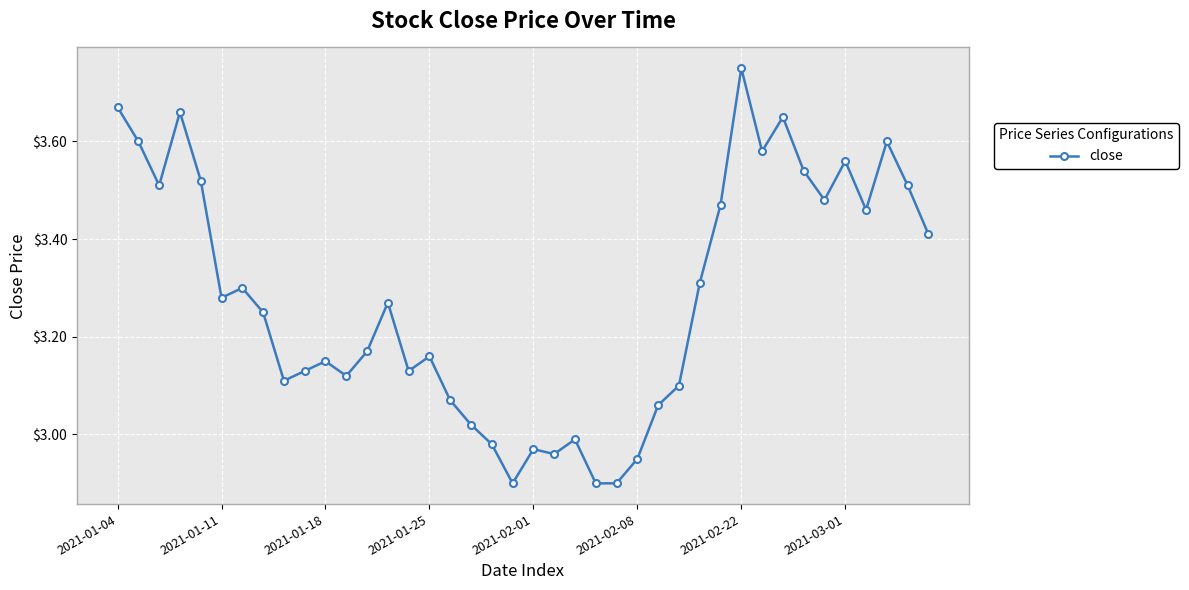

What is the difference between the second highest and minimum values?

0.8